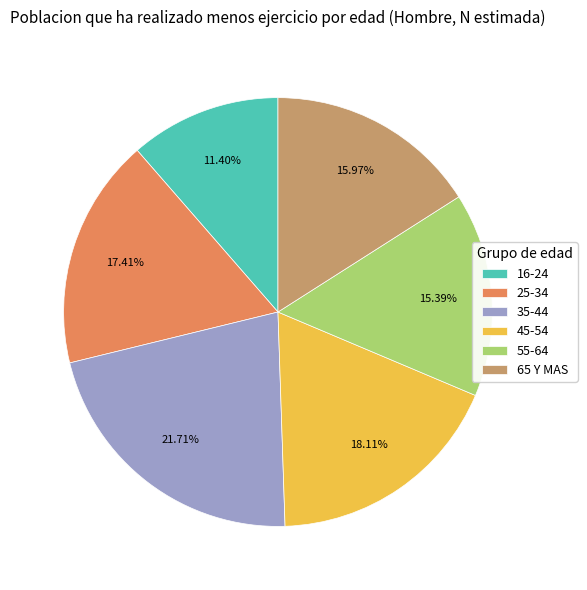

To the nearest percent, what percentage of the pie is 25-34?

17%